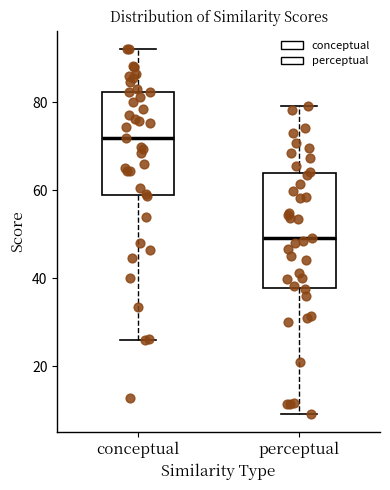

Which box's median line is the highest?

conceptual